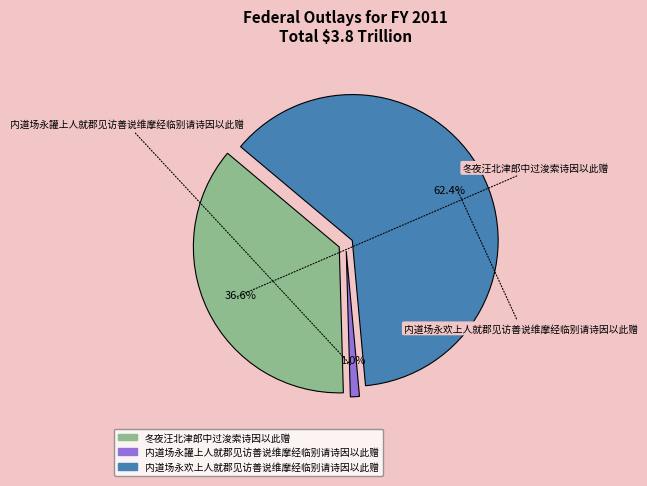

What is the majority slice?

内道场永欢上人就郡见访善说维摩经临别请诗因以此赠